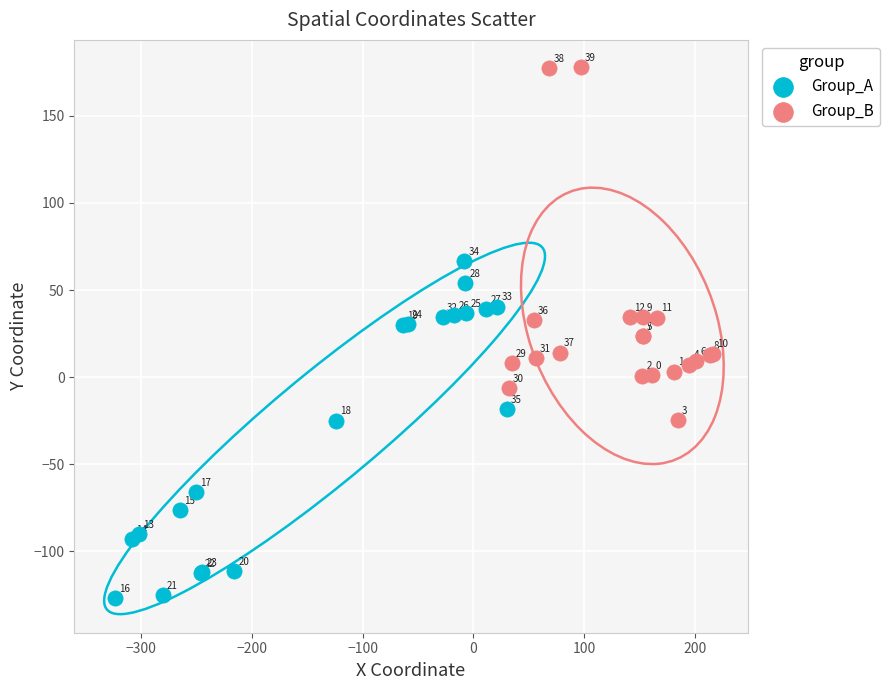

Which series contains the highest Y value?

Group_B